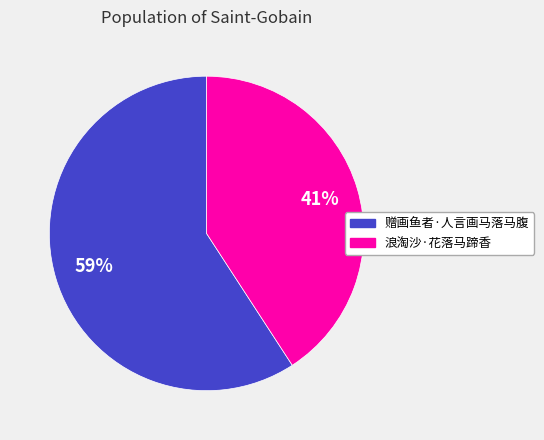

How many segments does this pie chart have?

2